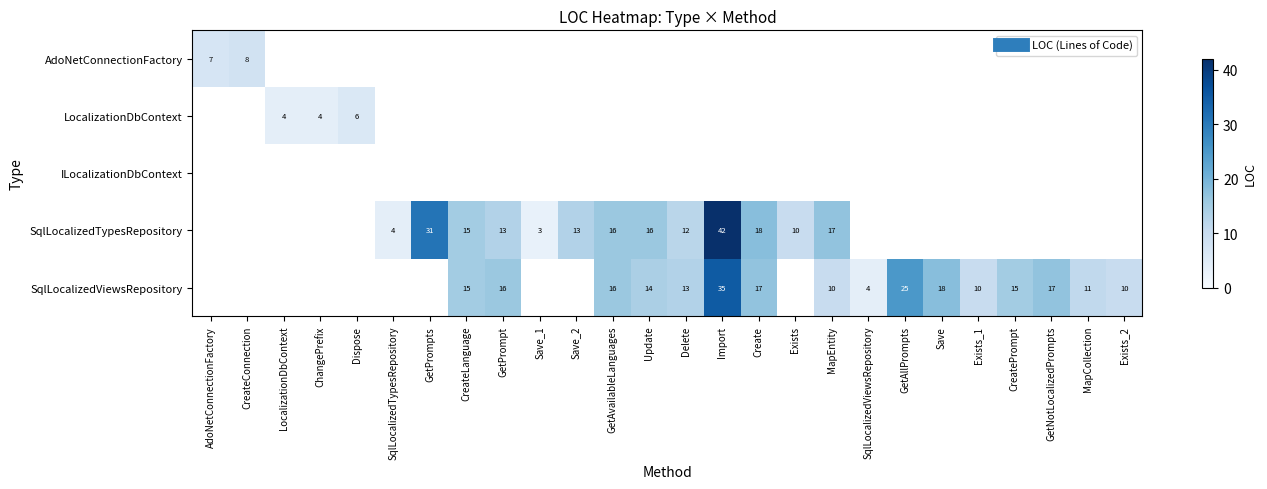

Count the number of categories in the chart.

26